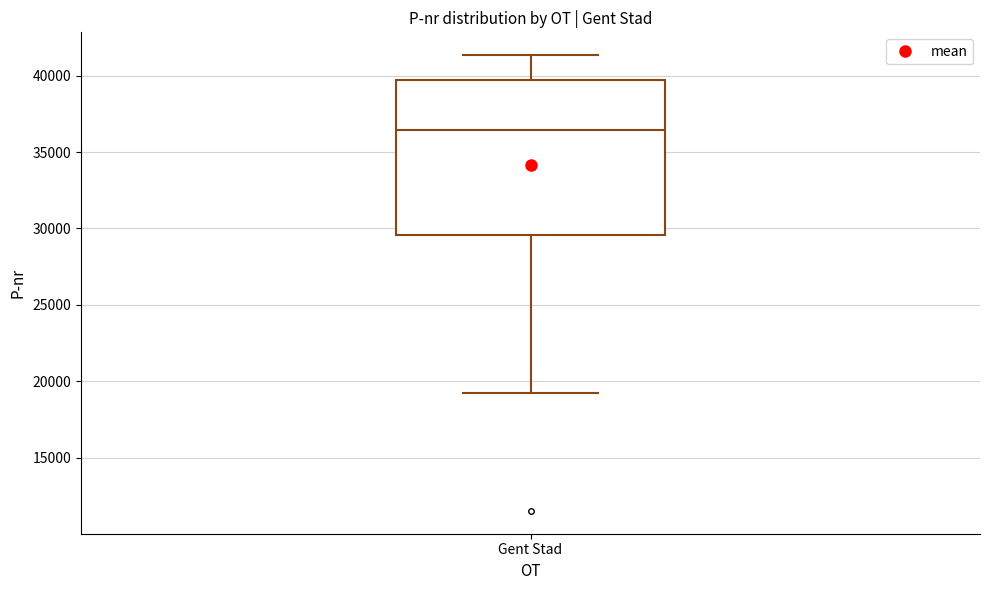

Transcribe this box plot: give where the median line is, the range the box spans, and where the two whiskers end, as read against the y-axis. The values are not printed on the chart, so give them approximately, as read against the axis.

median 36500, box 29500 to 39500, whiskers 19000 to 41500